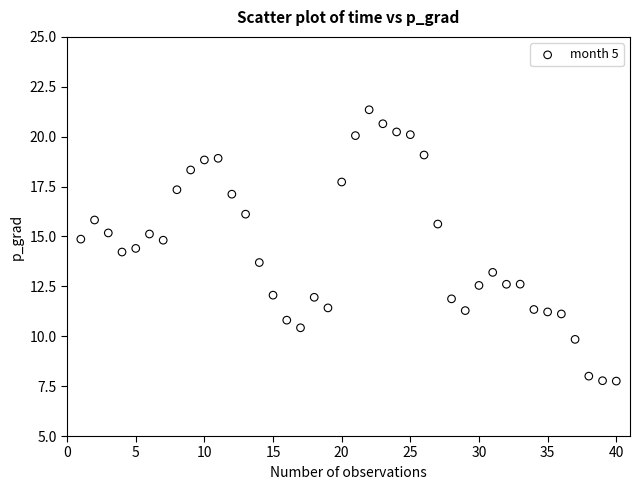

What is the range of Y values (max minus min)?

13.6